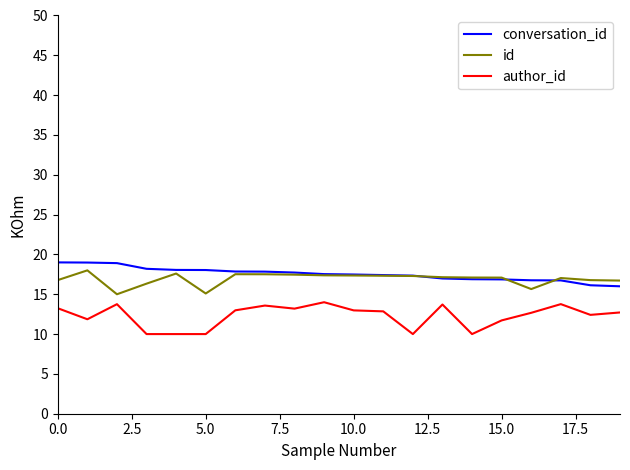

True or false: id and author_id intersect in this chart.

False